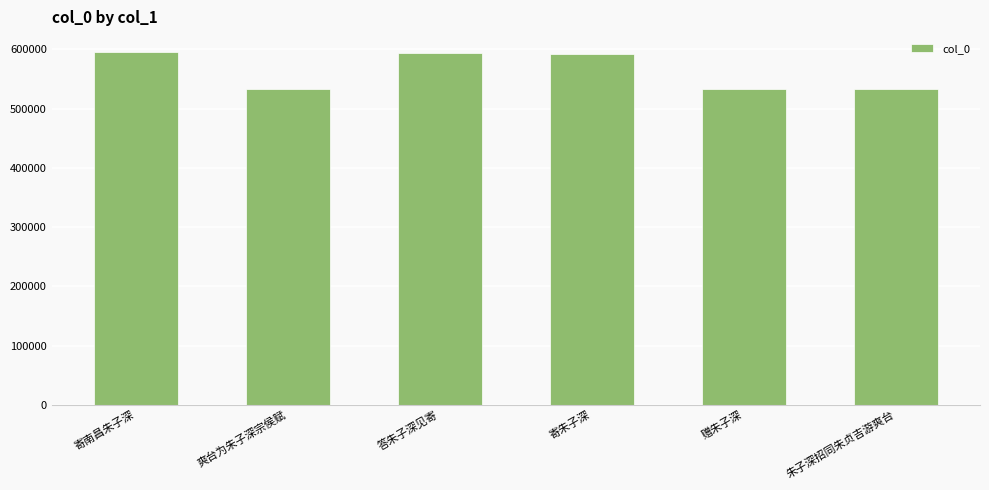

What is the label of the 3rd bar from the right?

寄朱子深